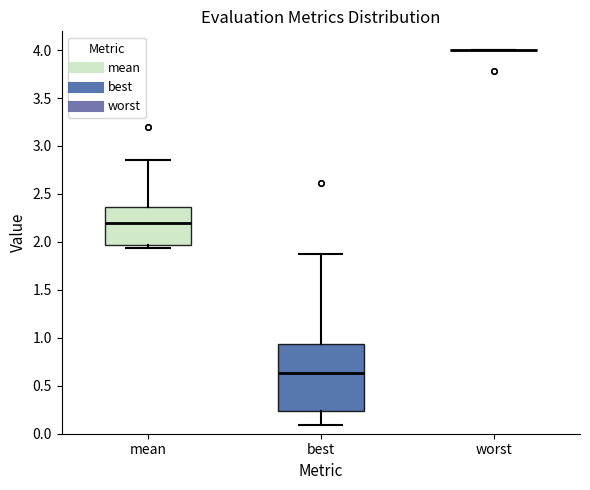

Reading left to right, transcribe this box plot: for each box, give where its median line is, the range the box spans, and where its two whiskers end, as read against the y-axis. The values are not printed on the chart, so give them approximately, as read against the axis.

mean: median 2.20, box 1.95 to 2.35, whiskers 1.95 (just below the box's lower edge) to 2.85
best: median 0.65, box 0.25 to 0.95, whiskers 0.10 to 1.85
worst: box collapsed to a line at 4.00, whiskers 4.00 to 4.00